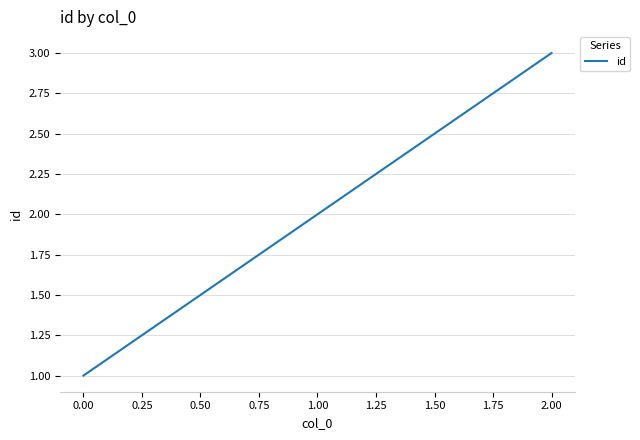

Is it true that the value at 1.00 is 1?

False